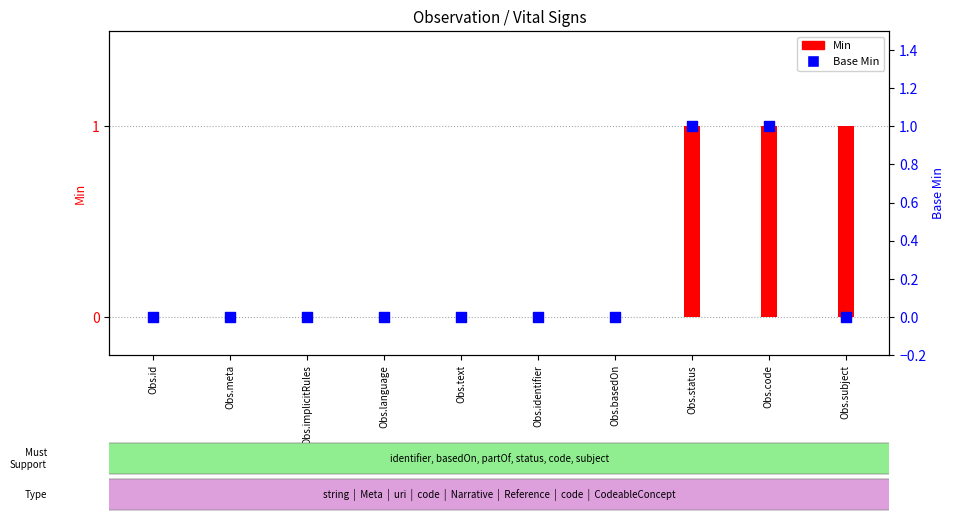

What are all the series names shown in the legend?

Min, Base Min